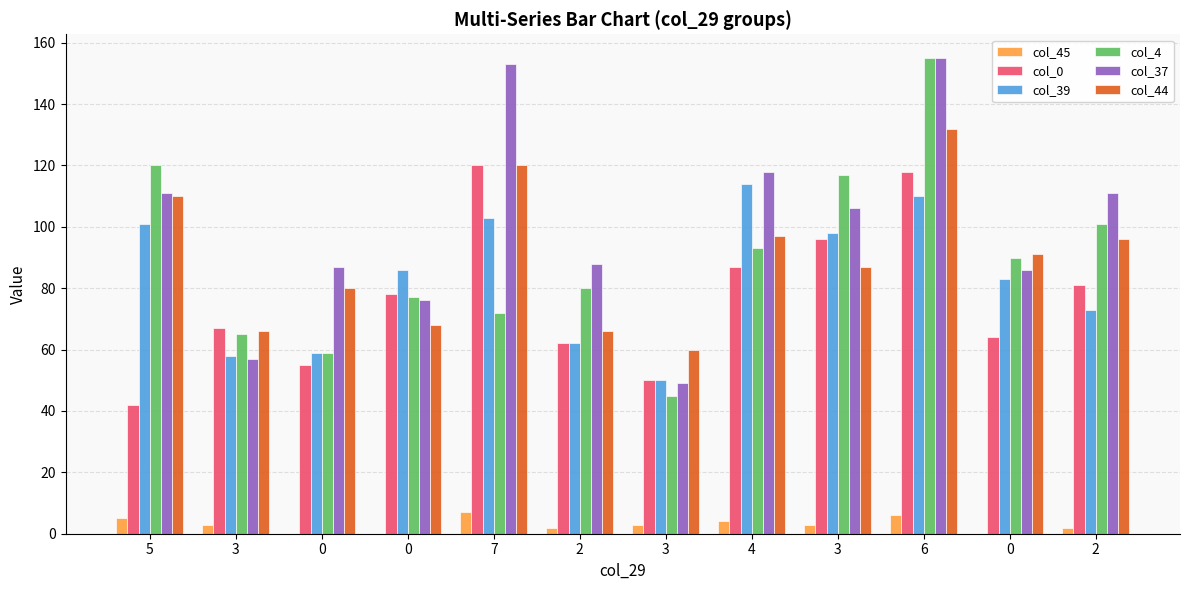

What is the greatest value displayed?

155